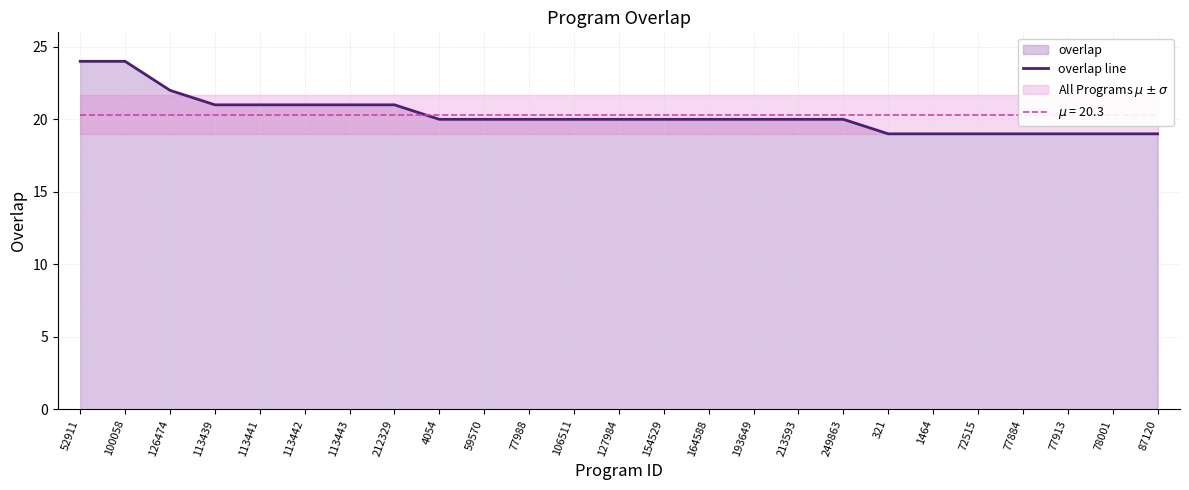

Between 77884 and 1464, which is larger?

77884